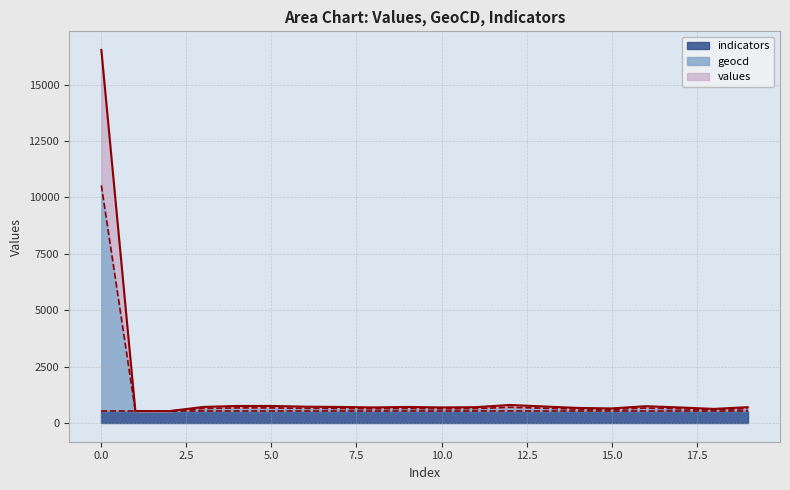

True or false: values and geocd intersect in this chart.

False